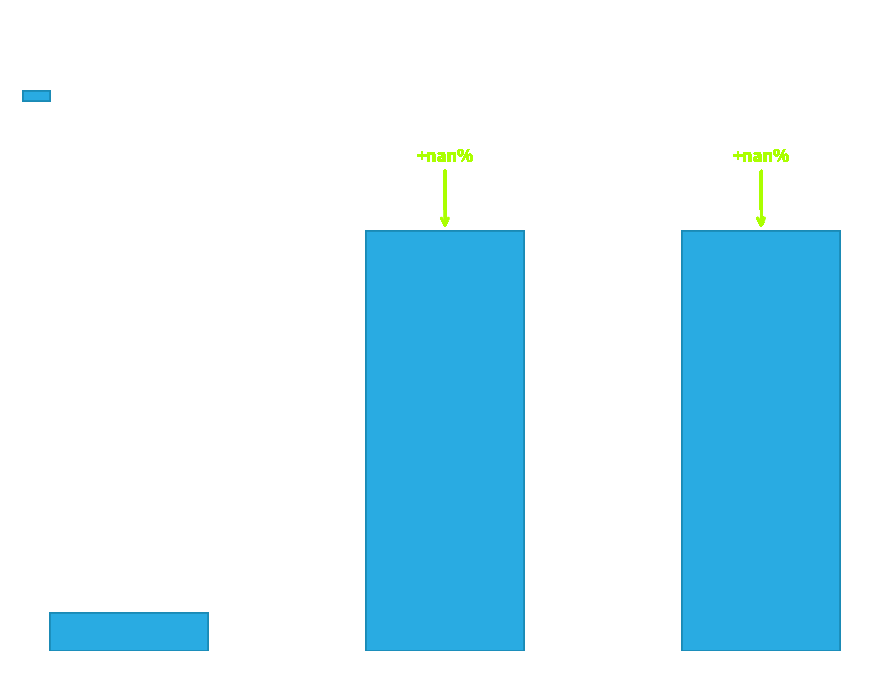

What is the smallest value displayed?

1